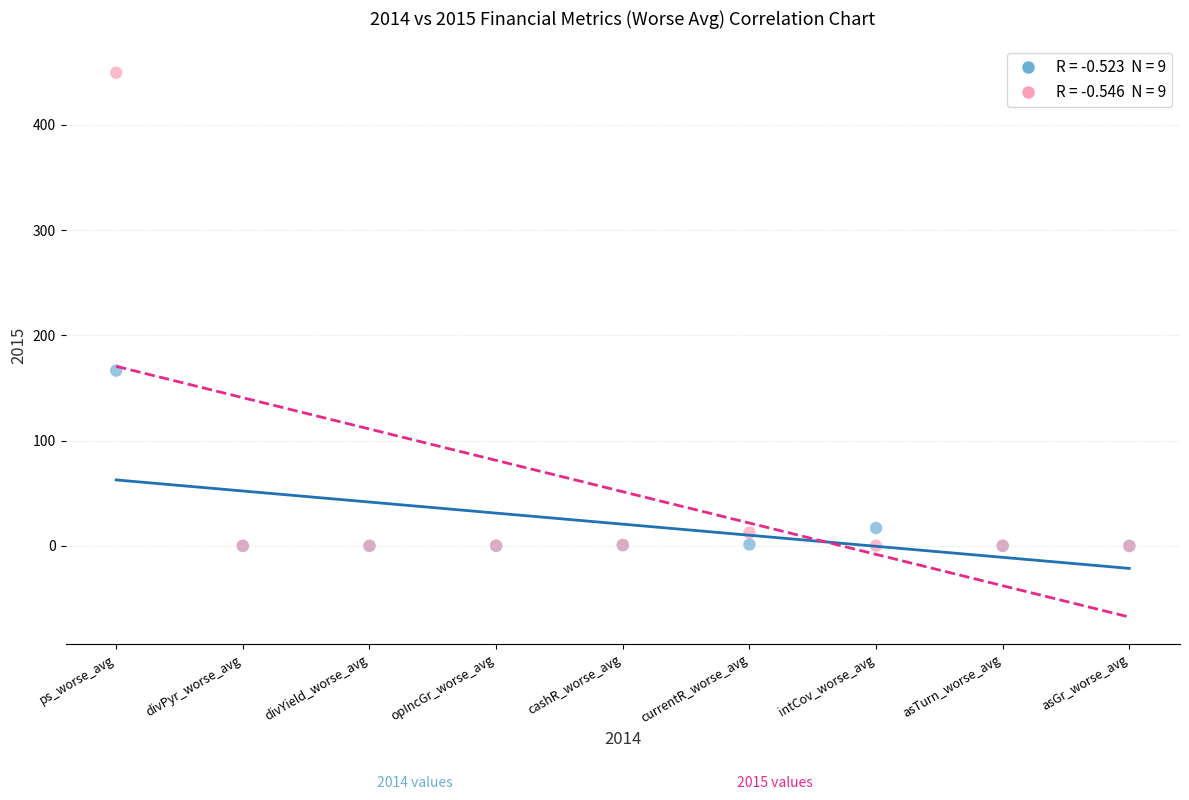

Across all series, what Y value is closest to 224?

166.5